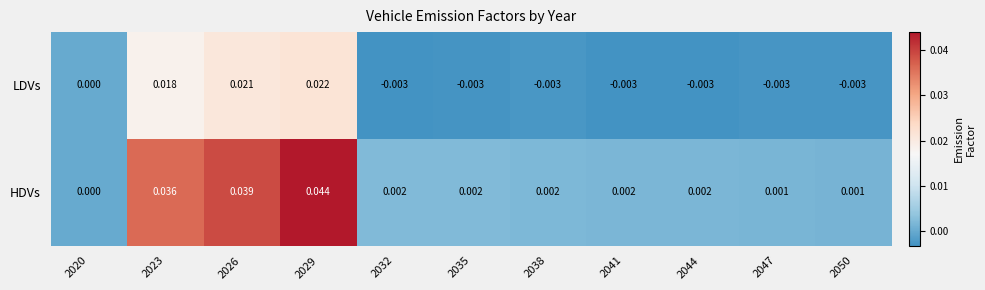

Which series has the widest spread of values?

HDVs